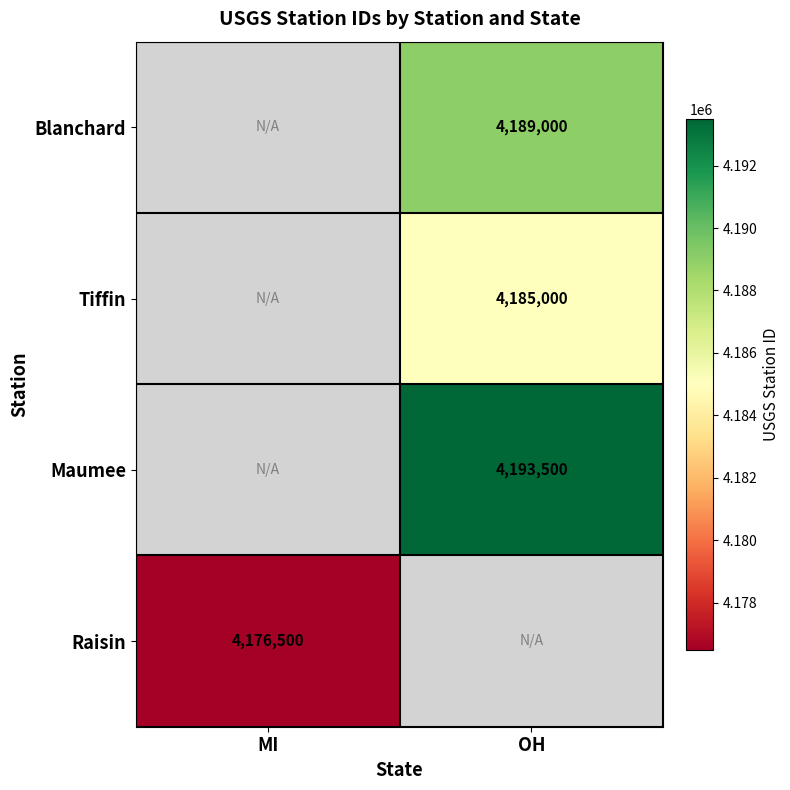

Is the value of Tiffin at OH greater than the value of Blanchard at OH?

No